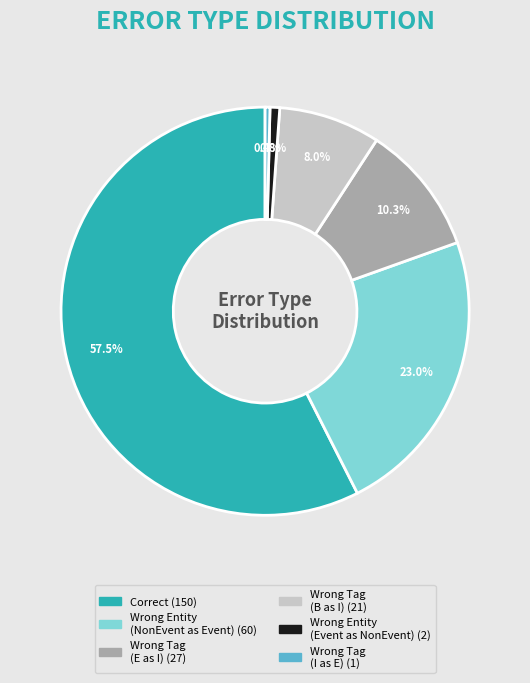

To the nearest percent, what is the average slice percentage?

17%